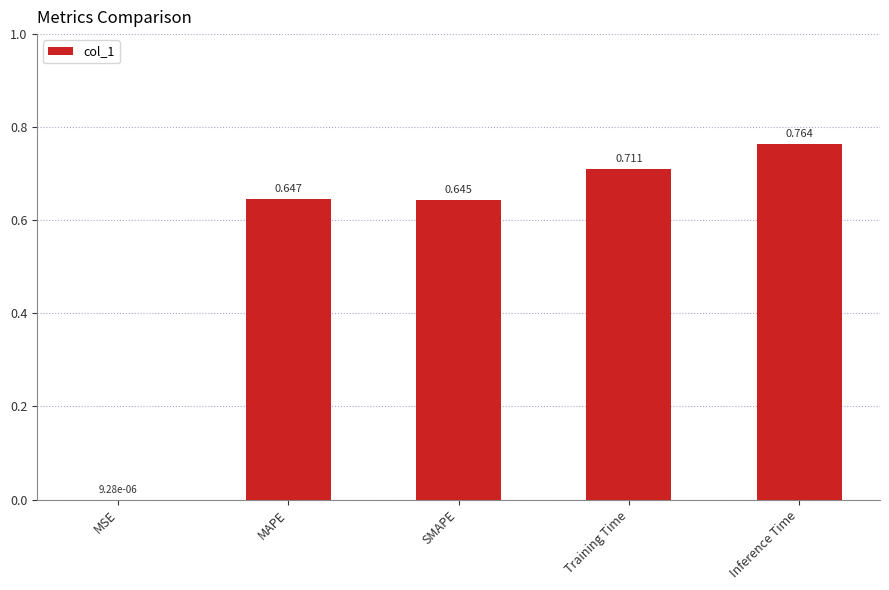

The value at Training Time is 0.4. True or false?

False